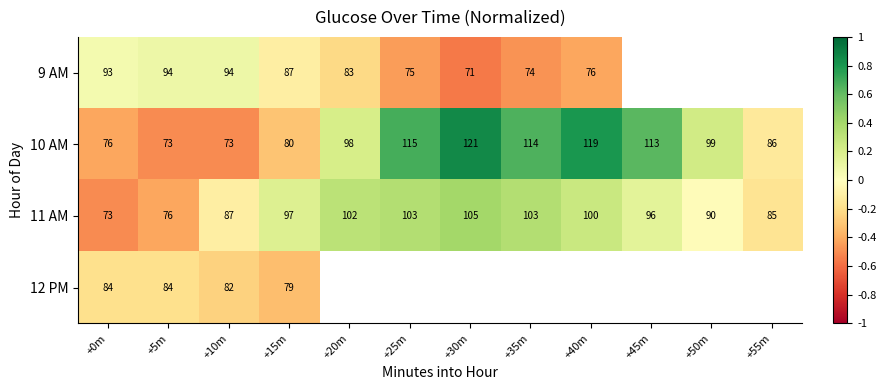

The 9 AM series shows 0.1 at +0m. True or false?

False